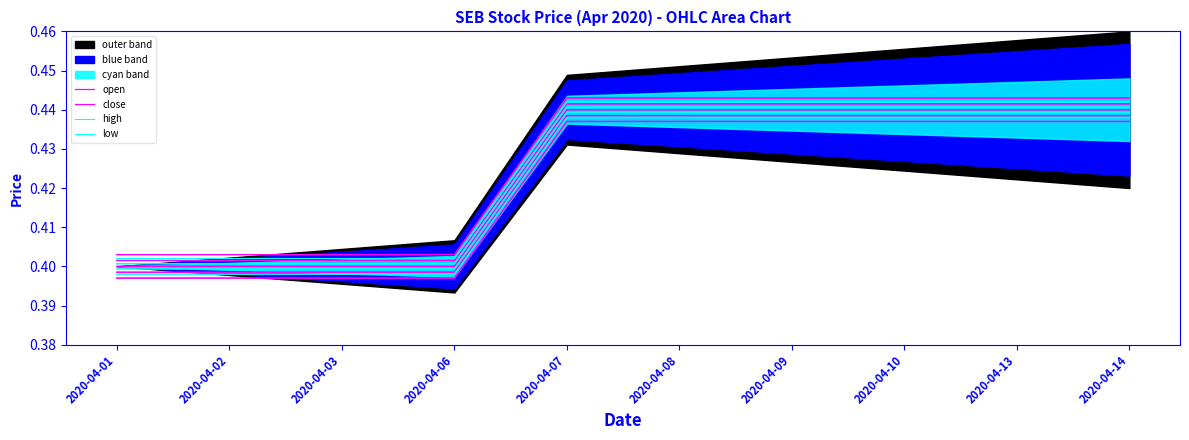

Rank the categories by low value from lowest to highest.

2020-04-01, 2020-04-02, 2020-04-03, 2020-04-06, 2020-04-07, 2020-04-08, 2020-04-09, 2020-04-10, 2020-04-13, 2020-04-14